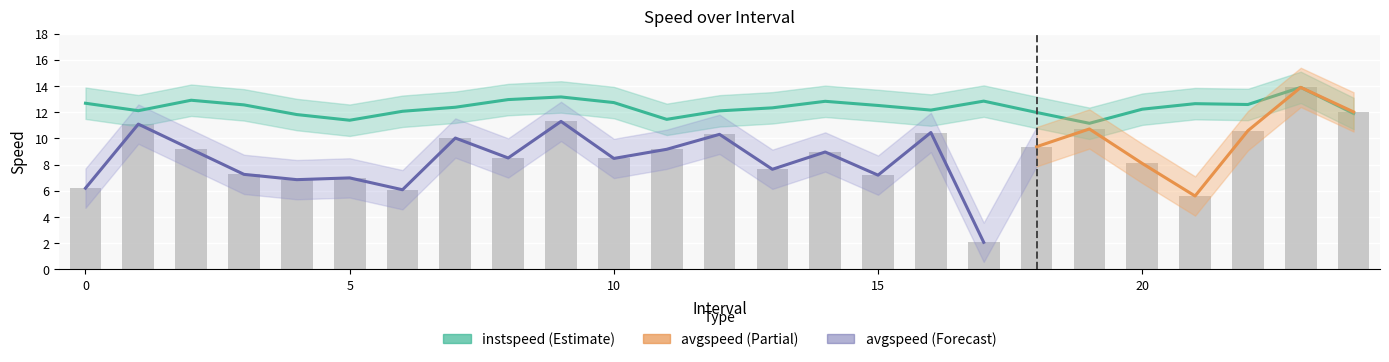

What is the difference between the second highest and minimum values in the instspeed series?

2.0